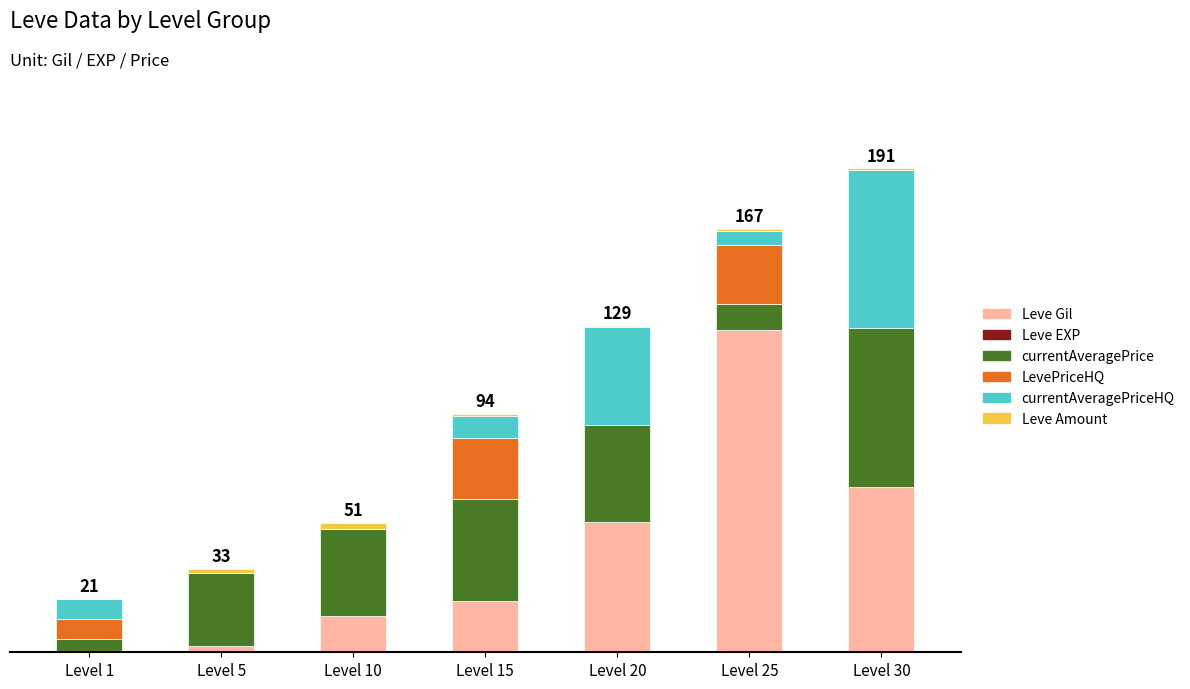

Are the bars grouped side by side (vs. stacked)?

No